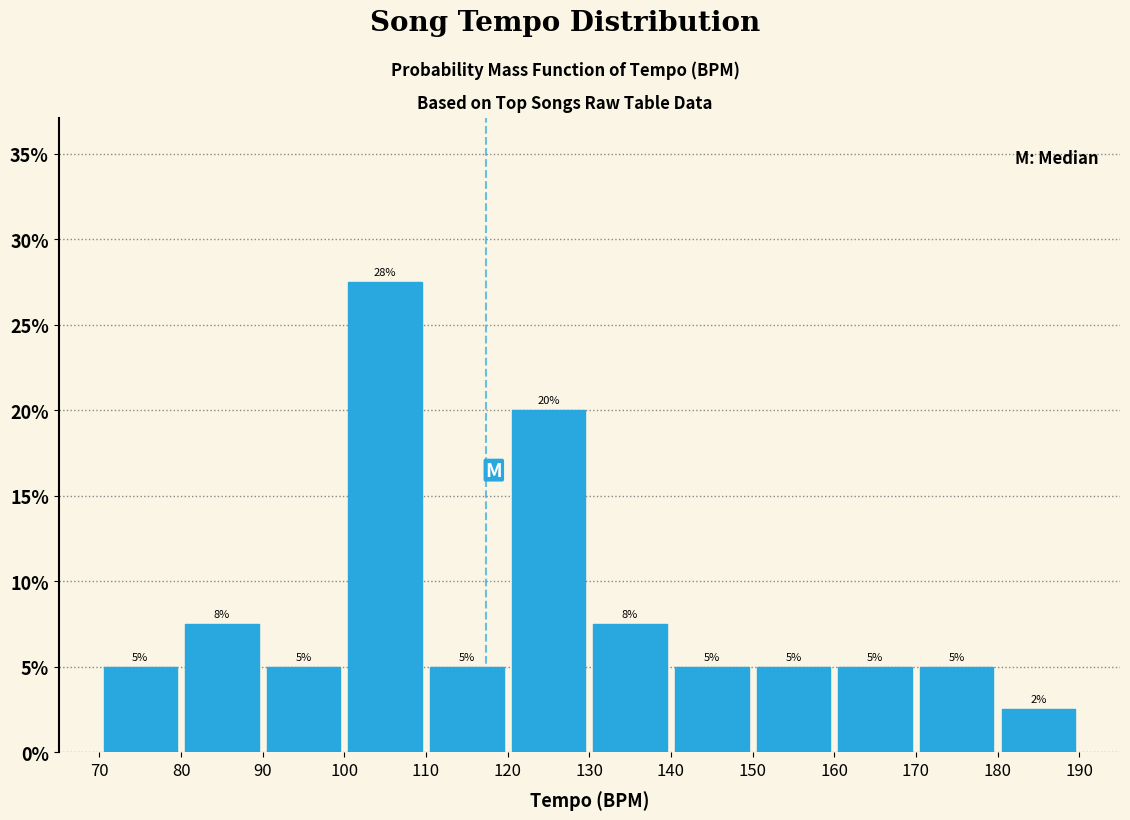

Over which range of the x-axis is the bar tallest?

100 to 110